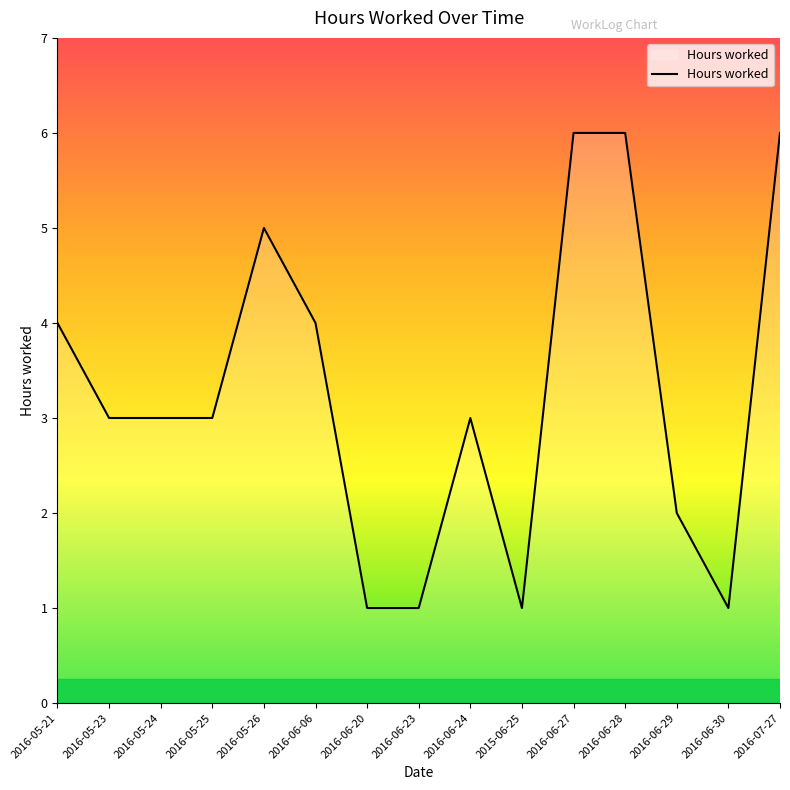

Is it true that the value at 2015-06-25 is 2?

False